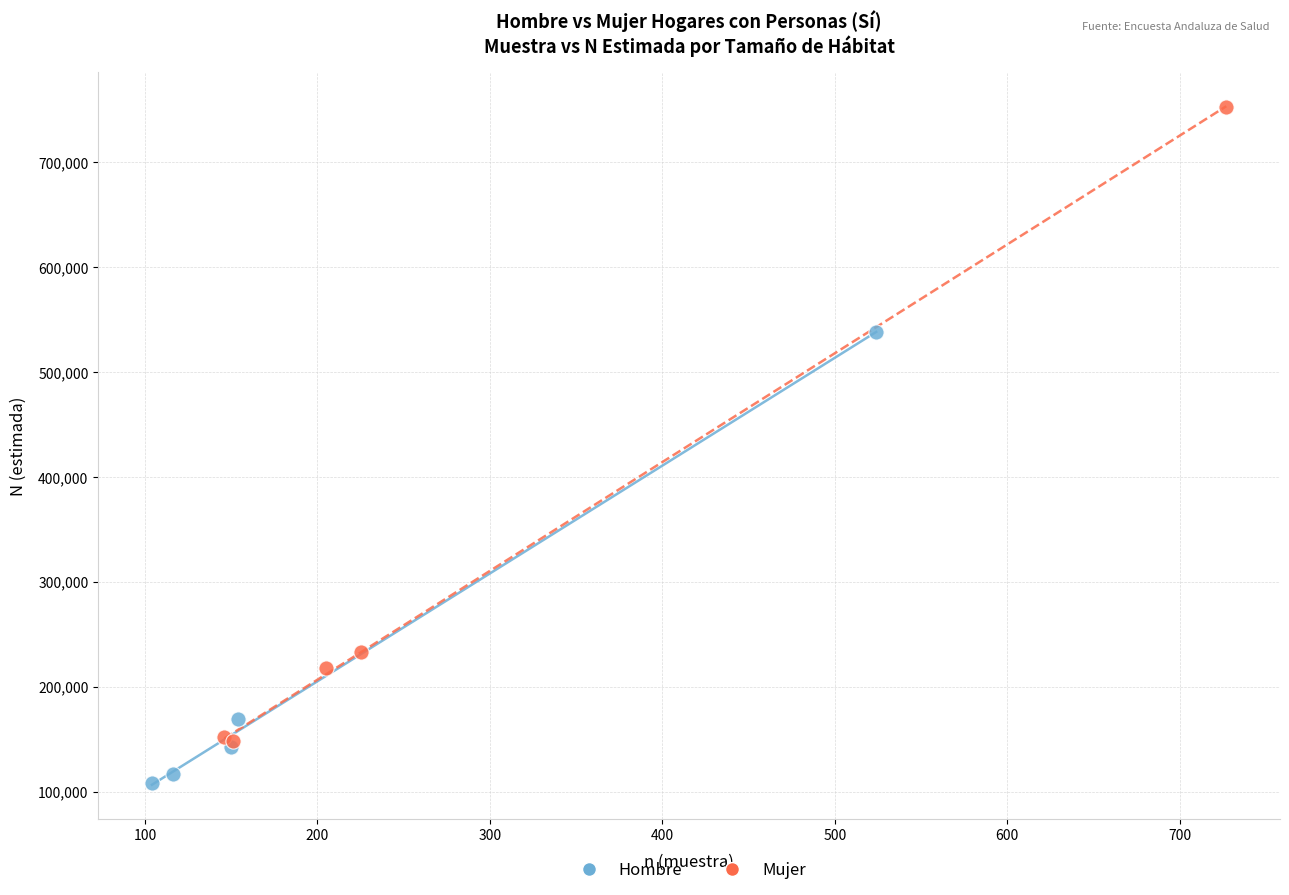

Which series reaches the minimum Y coordinate?

Hombre